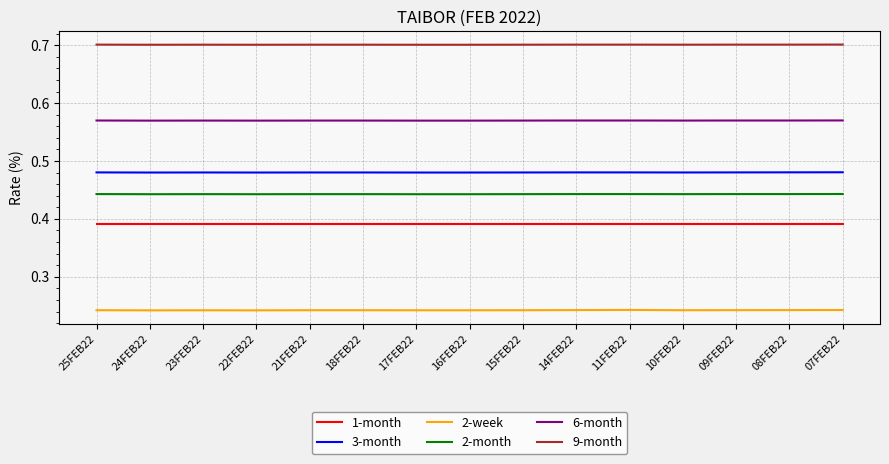

The value of 6-month at 24FEB22 is 0.3. True or false?

False